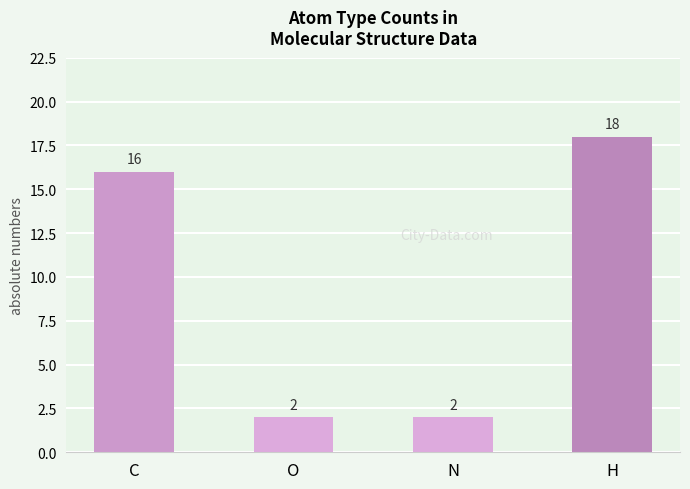

Approximately how many times larger is the value at N compared to O?

1.0